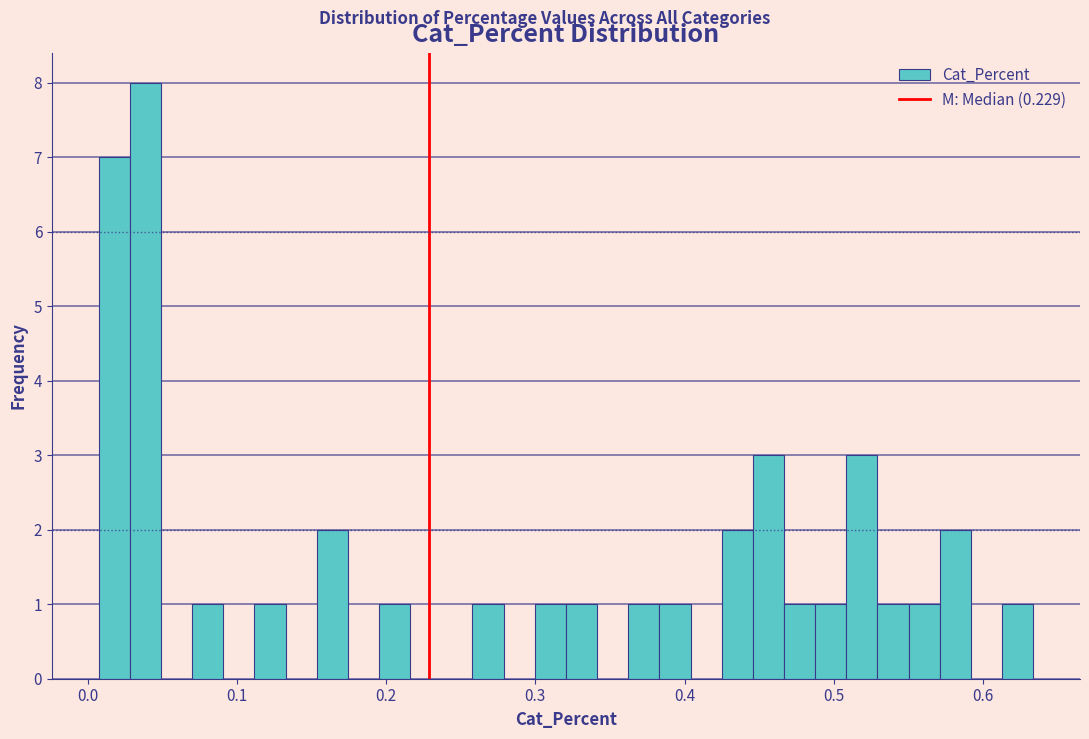

Around what value on the x-axis is the tallest bar? Give the approximate position of its centre, as read against the axis.

0.04